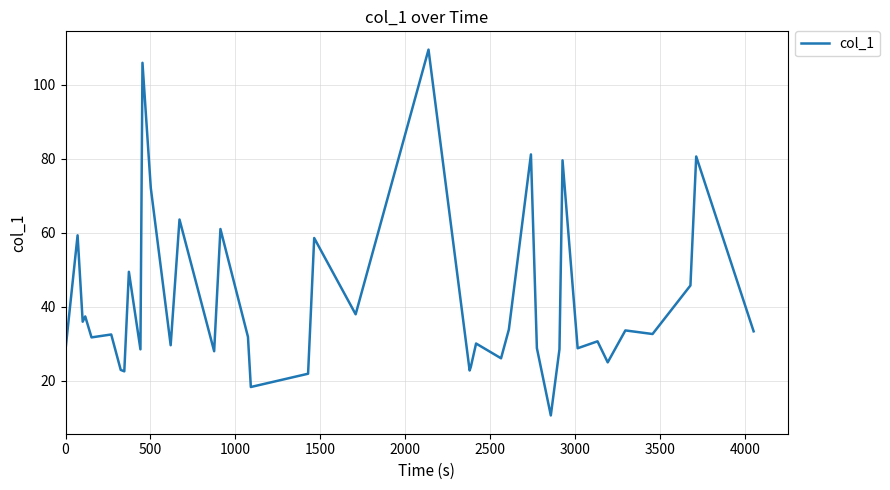

What is the difference between the maximum and minimum values?

99.0